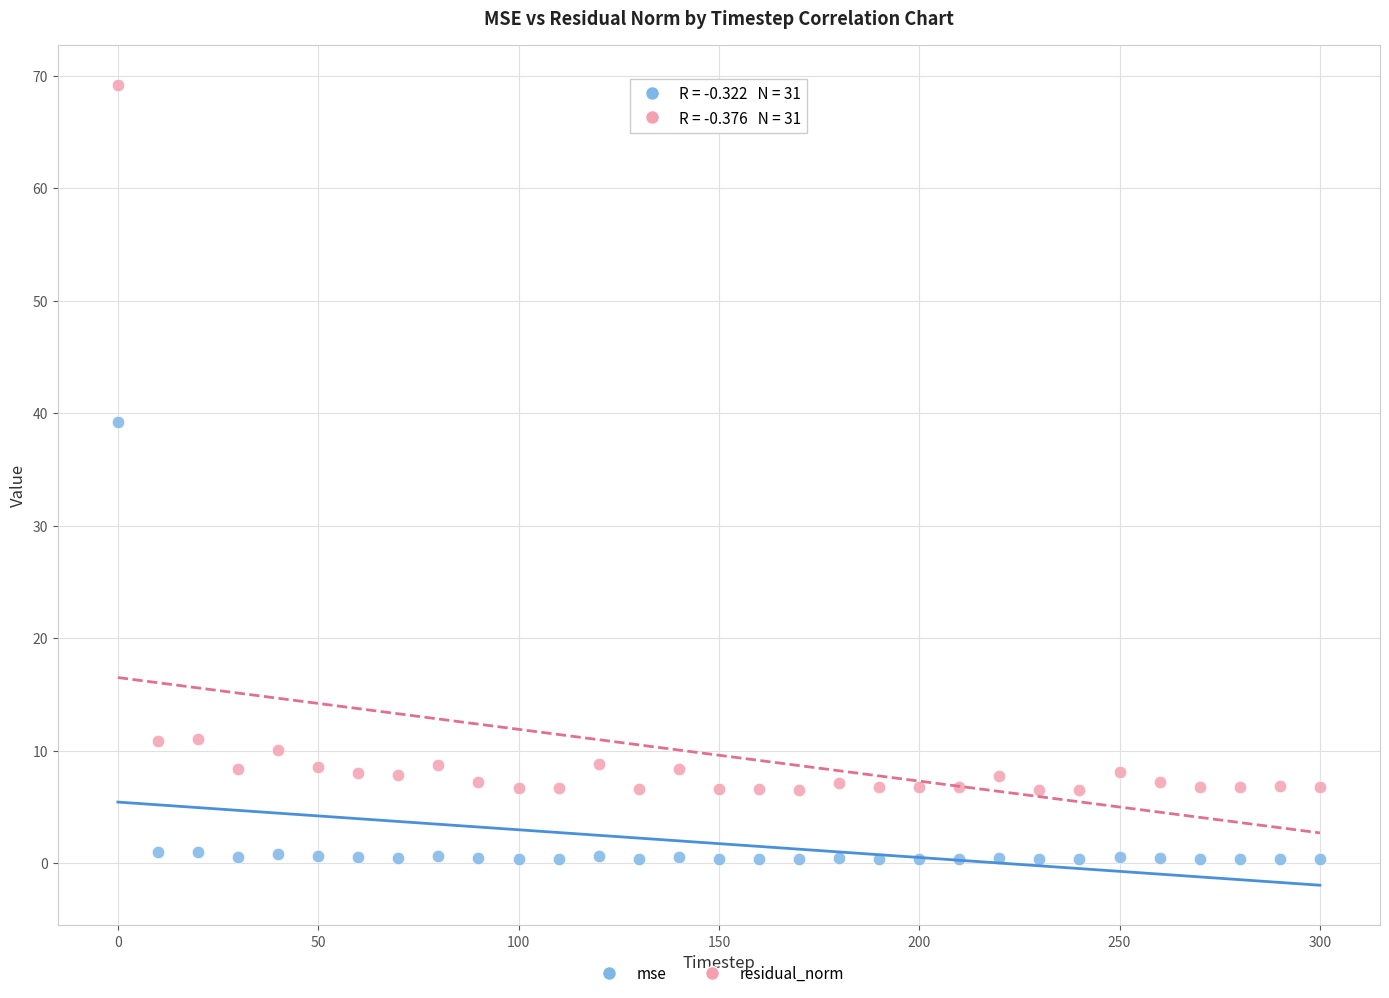

In the residual_norm series, what Y value is closest to 37?

11.0